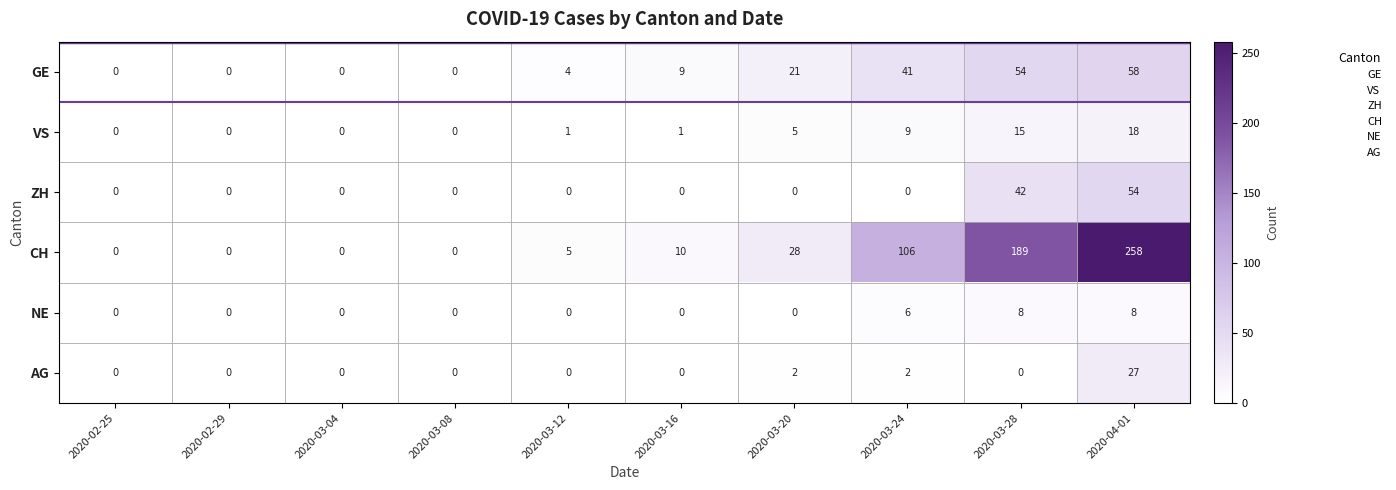

The GE series shows 71 at 2020-03-24. True or false?

False